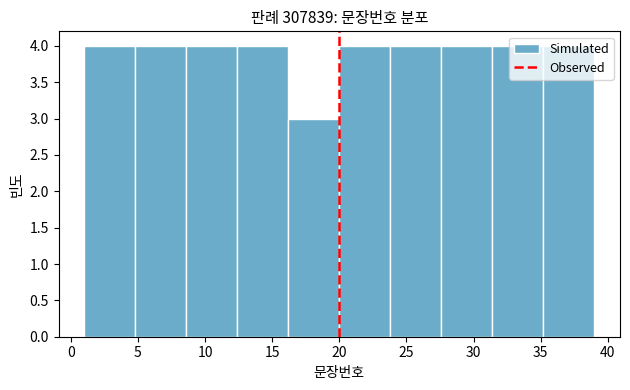

Reading left to right, transcribe this chart: for each bar, give the range it covers on the x-axis and its height. Neither the bar edges nor the heights are printed on the chart, so give them approximately, as read against the axes.

1.0 to 4.8: 4
4.8 to 8.6: 4
8.6 to 12.4: 4
12.4 to 16.2: 4
16.2 to 20.0: 3
20.0 to 23.8: 4
23.8 to 27.6: 4
27.6 to 31.4: 4
31.4 to 35.2: 4
35.2 to 39.0: 4